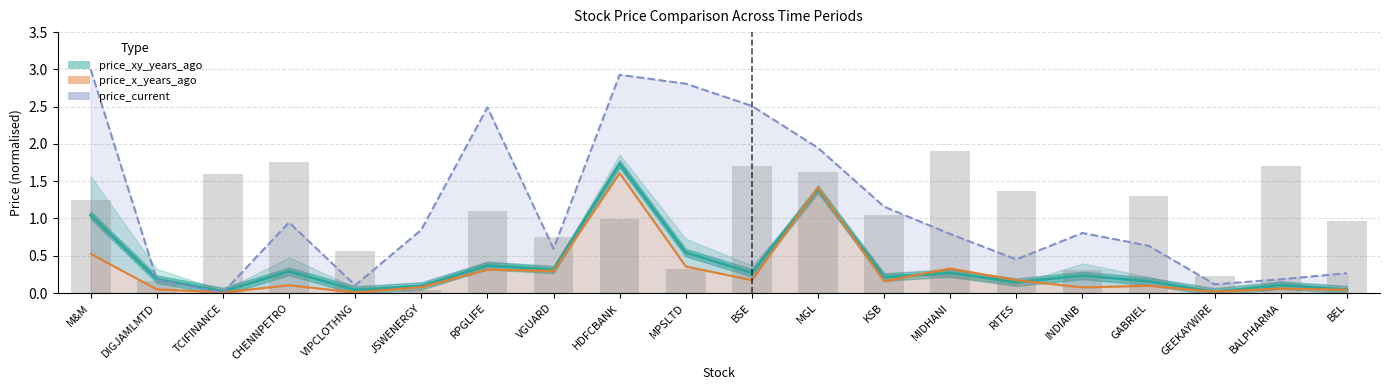

Does the chart contain stacked bars?

No